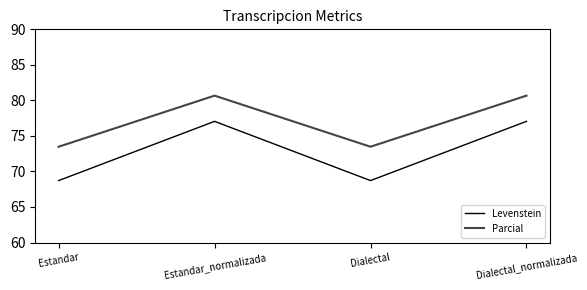

Which series has the widest spread of values?

Levenstein